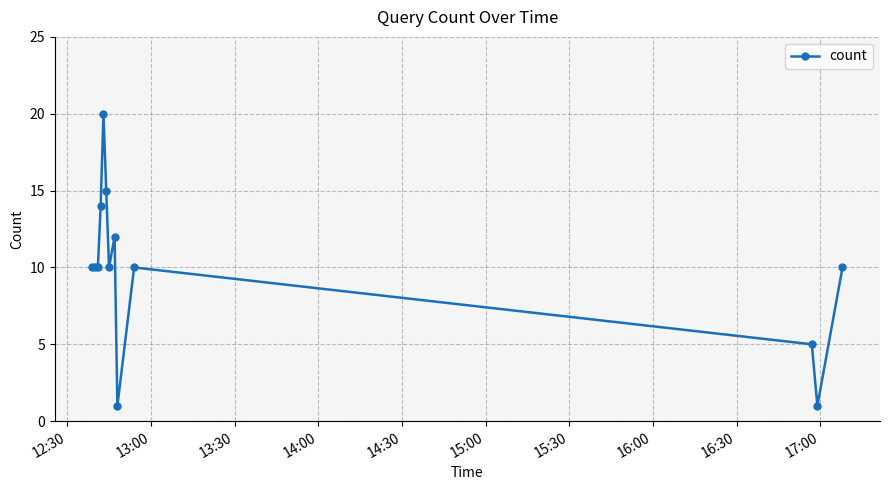

True or false: there are more than 2 points higher than both neighbors.

True